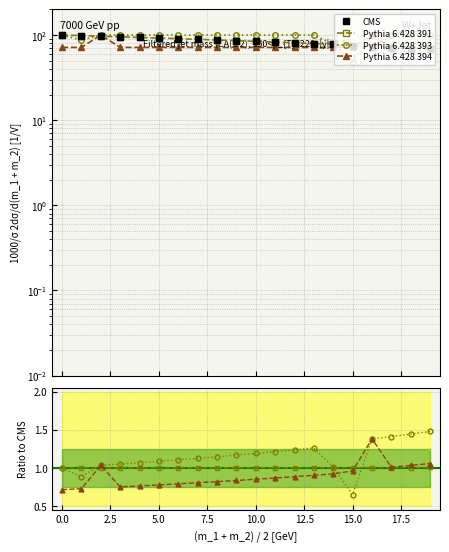

What is the difference between the maximum and minimum values in the Pythia 6.428 393 series?

0.8